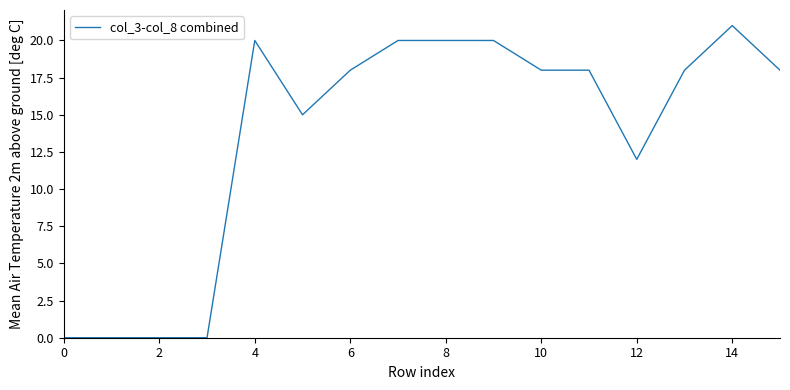

What is the maximum value shown in the chart?

21